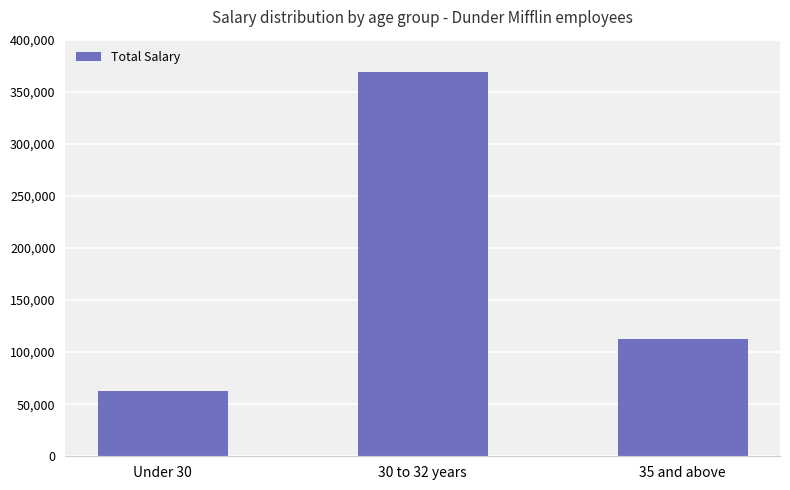

What is the sum of the values at Under 30 and 35 and above?

176000